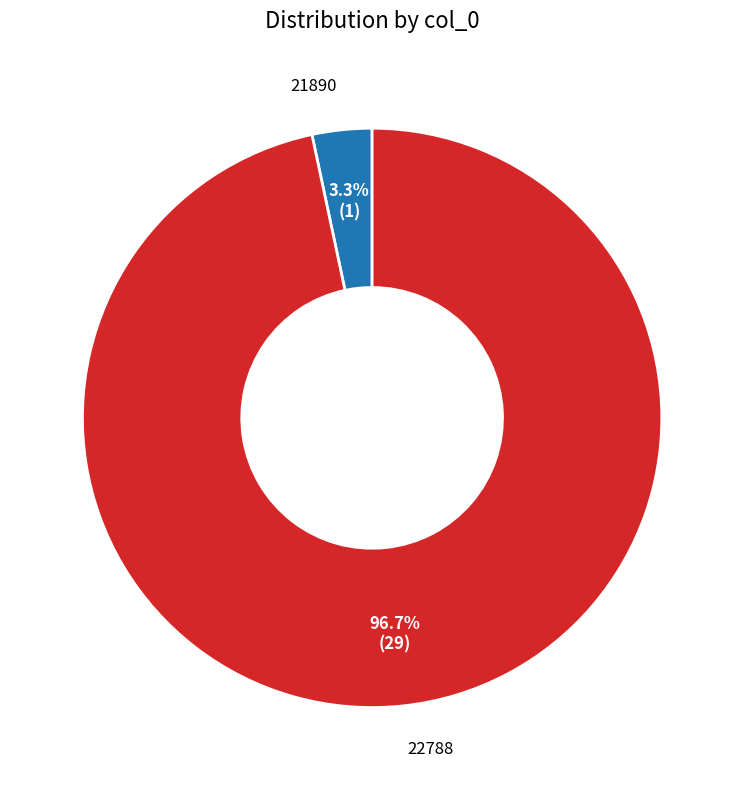

Which has a higher value, 22788 or 21890?

22788